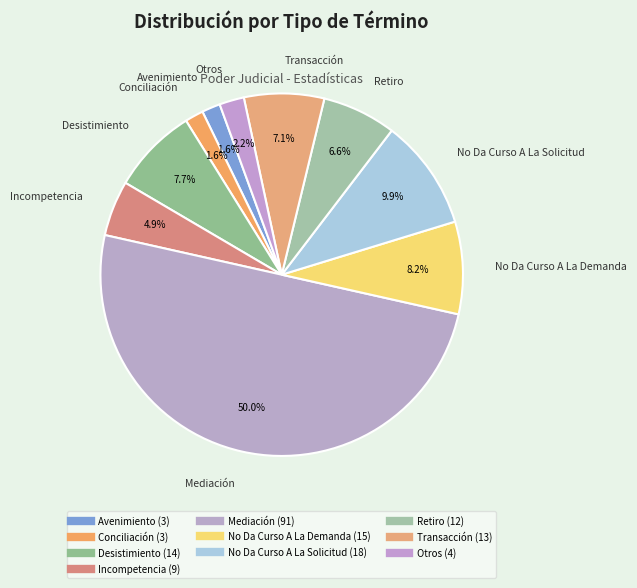

True or false: Mediación accounts for 50% of the total.

True